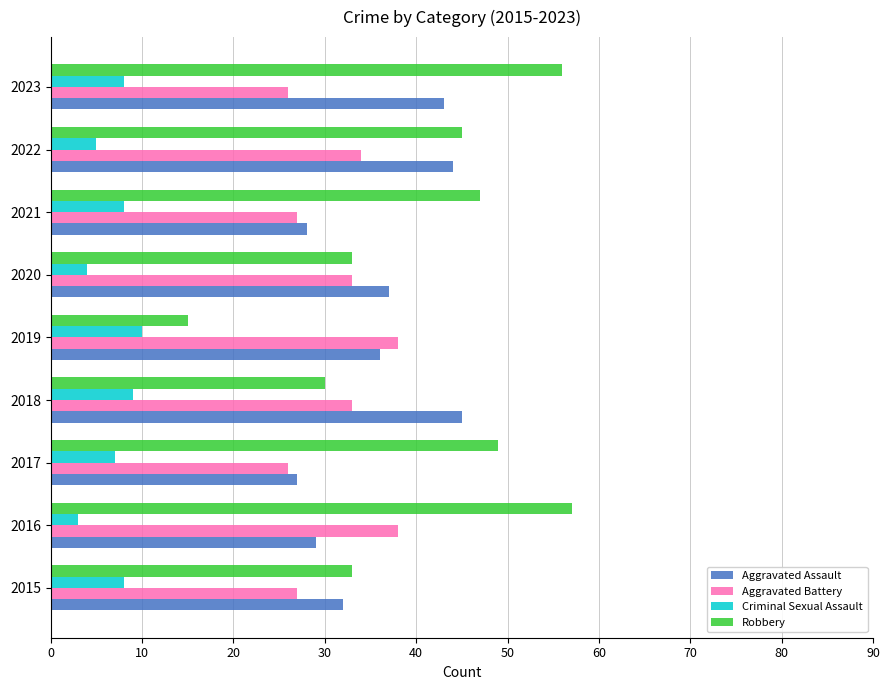

What is the approximate value of Criminal Sexual Assault at 2023?

8